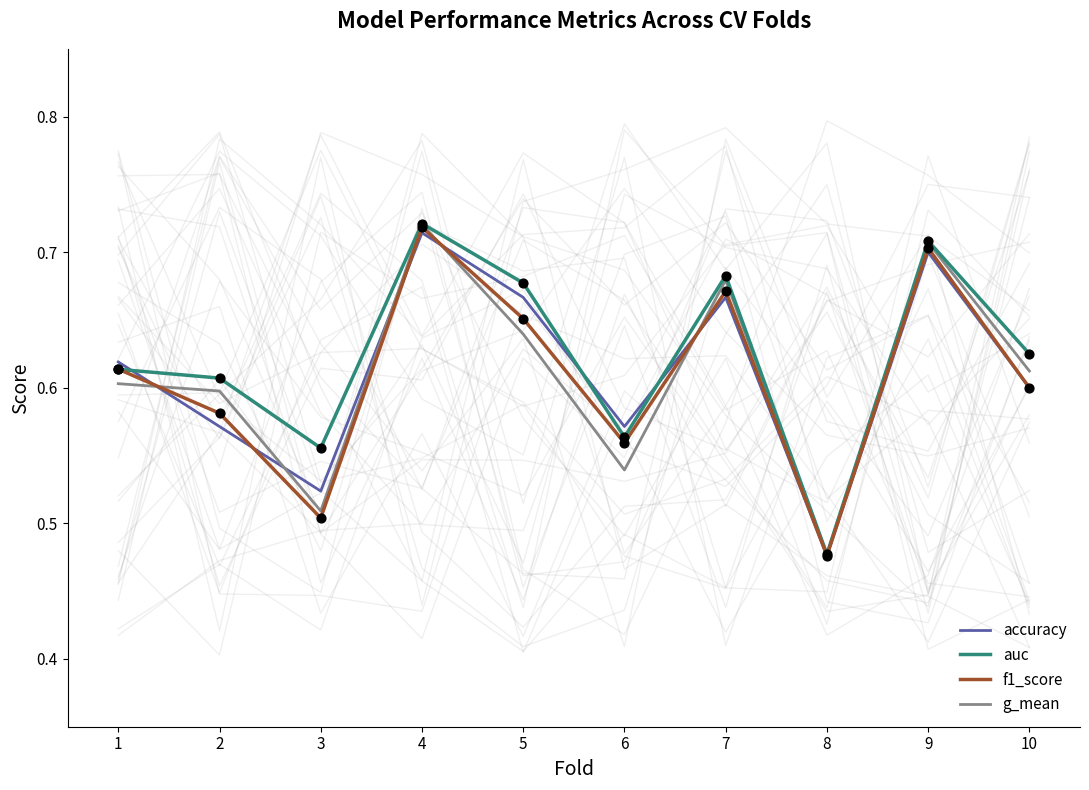

Is the value of accuracy at 10 greater than the value of auc at 4?

No